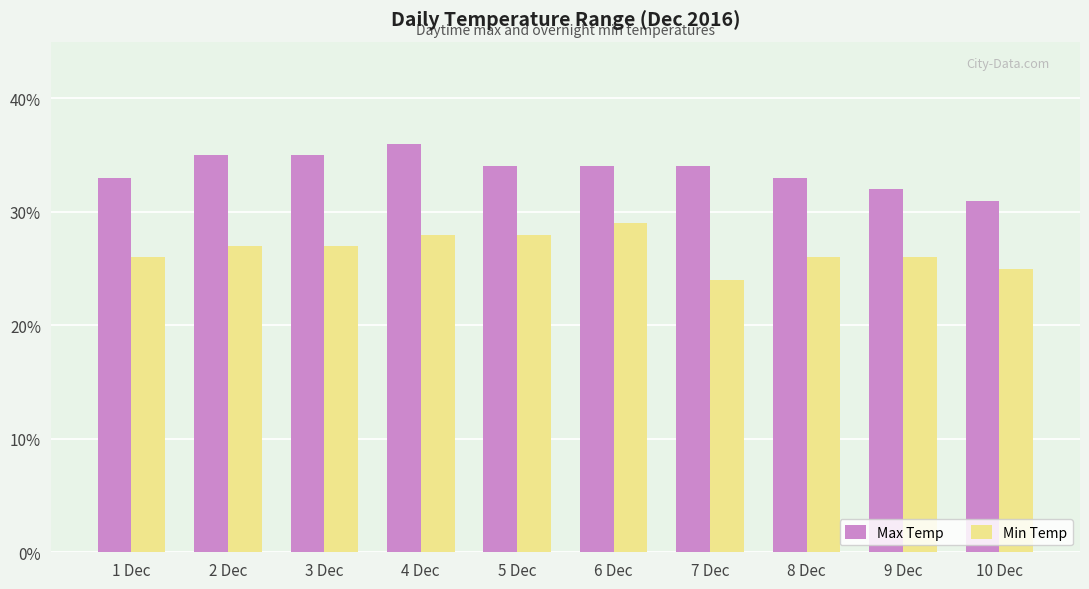

What is the total value across all series at 3 Dec?

62